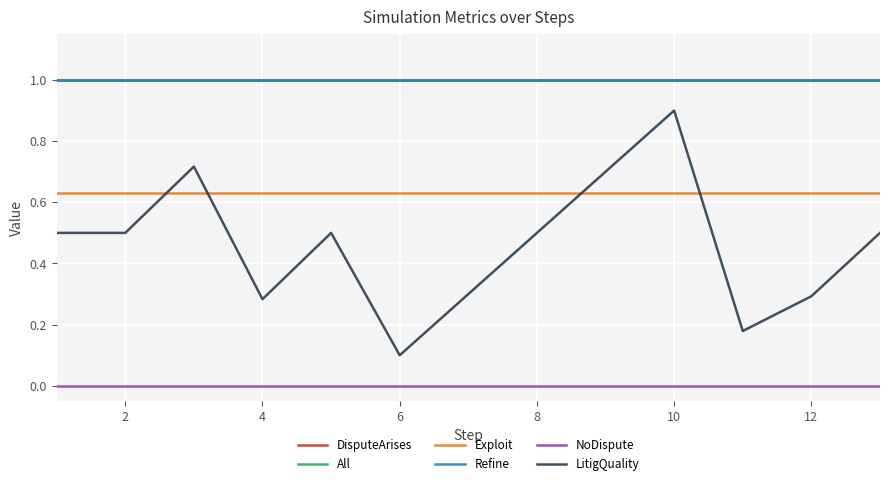

Does the chart display data point markers on the line(s)?

No